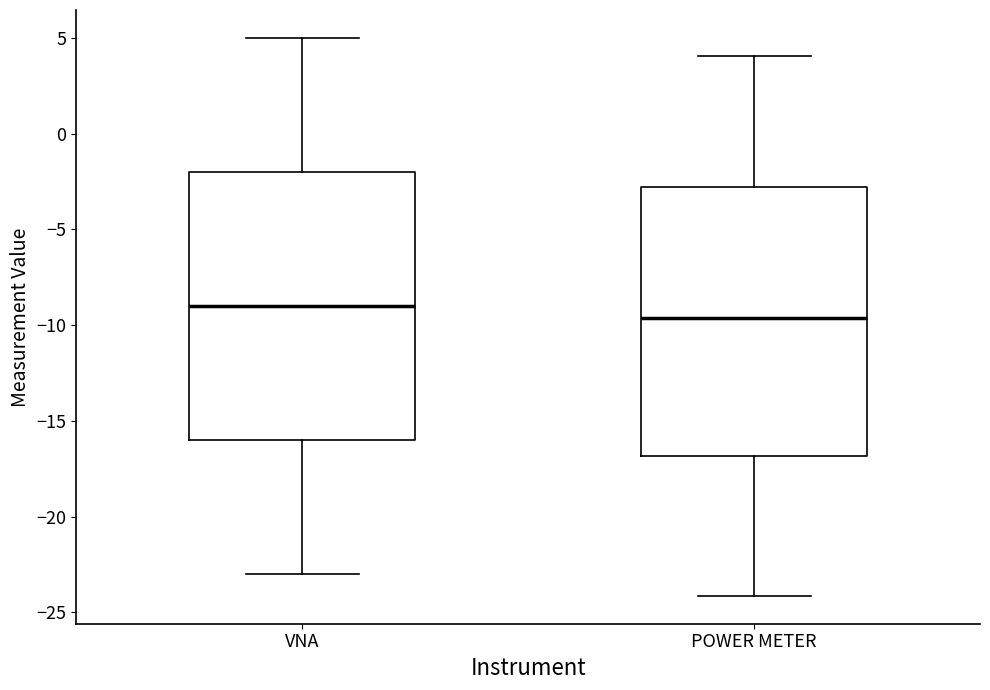

Which box's median line is the highest?

VNA